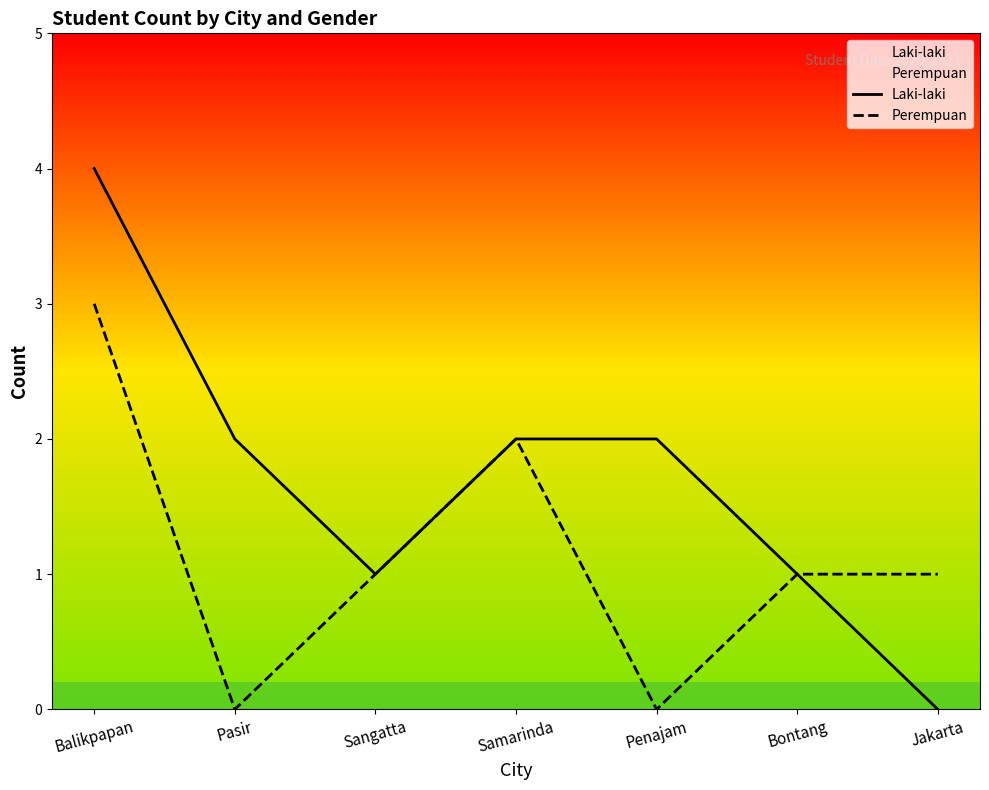

At which category does Perempuan reach its first local peak?

Samarinda